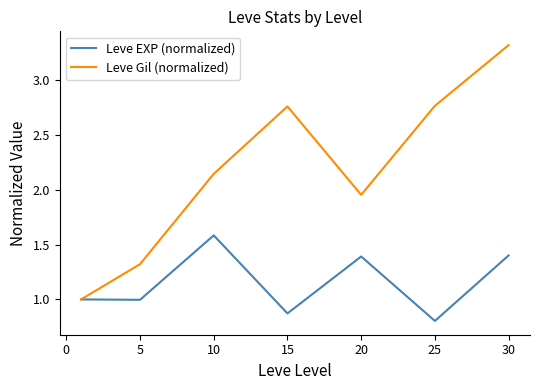

Which series has the largest total across all categories?

Leve Gil (normalized)